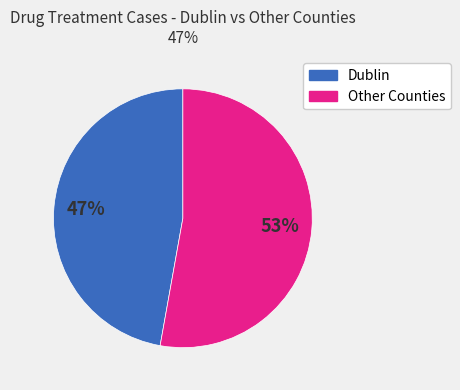

To the nearest percent, what is the average slice percentage?

50%